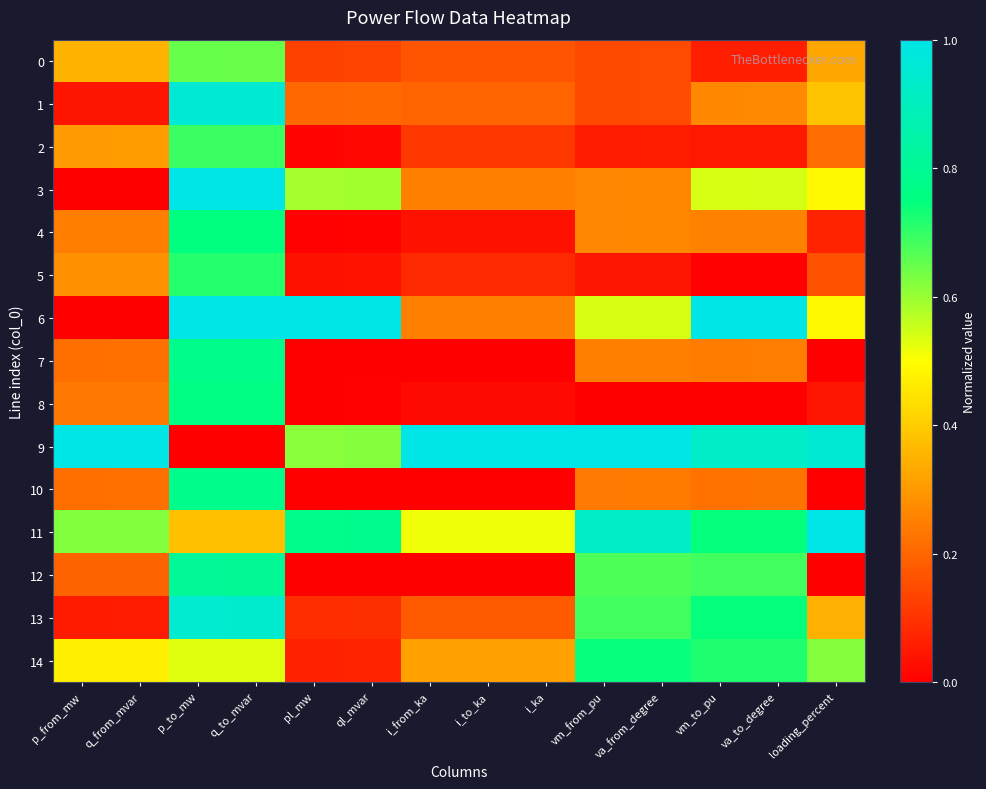

Which series has the largest total across all categories?

9